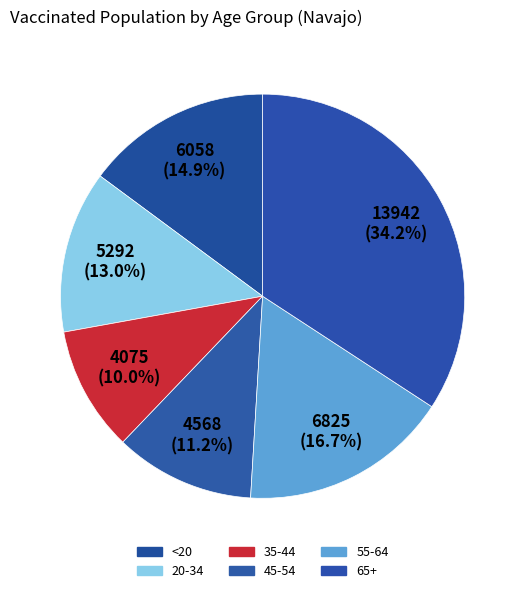

Rank the categories by value from highest to lowest.

65+, 55-64, <20, 20-34, 45-54, 35-44